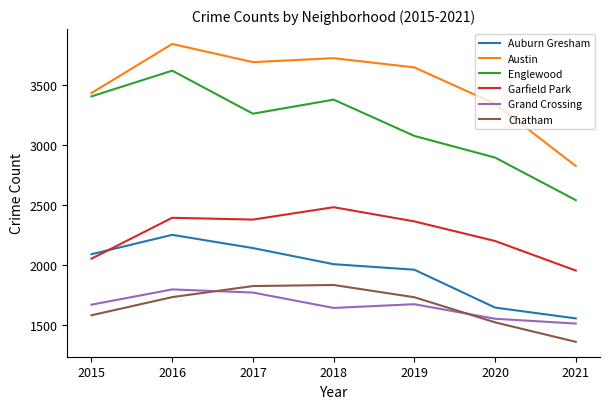

The value of Garfield Park at 2016 is 2394. True or false?

True